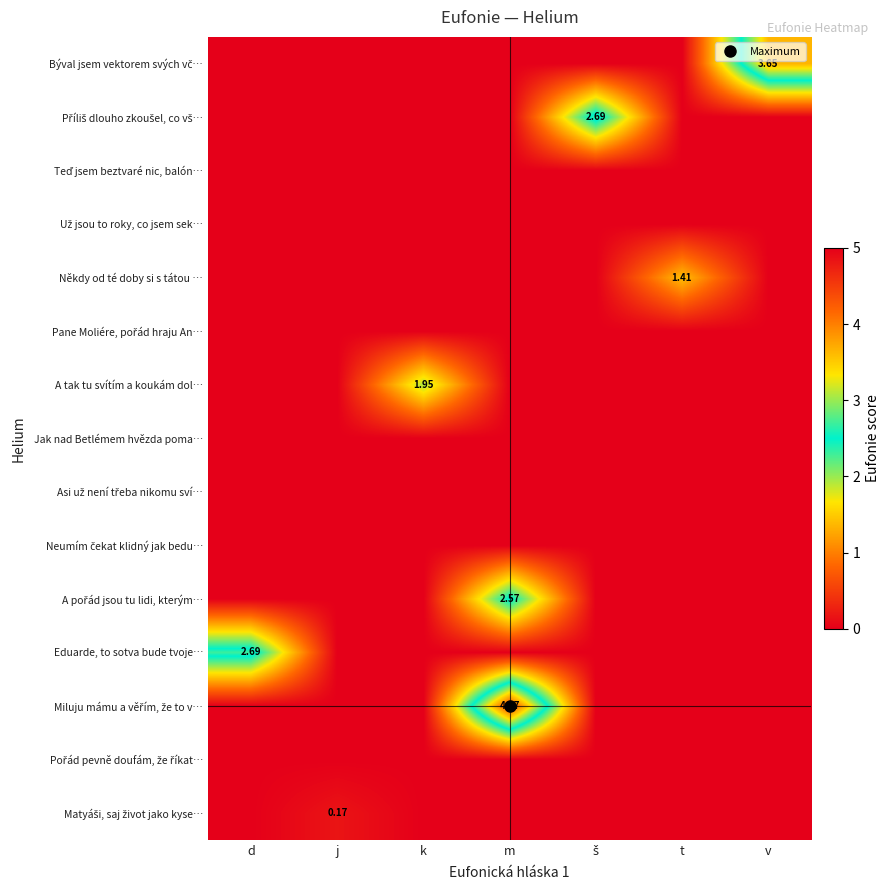

At which label does Eduarde, to sotva bude tvoje… reach its minimum?

j